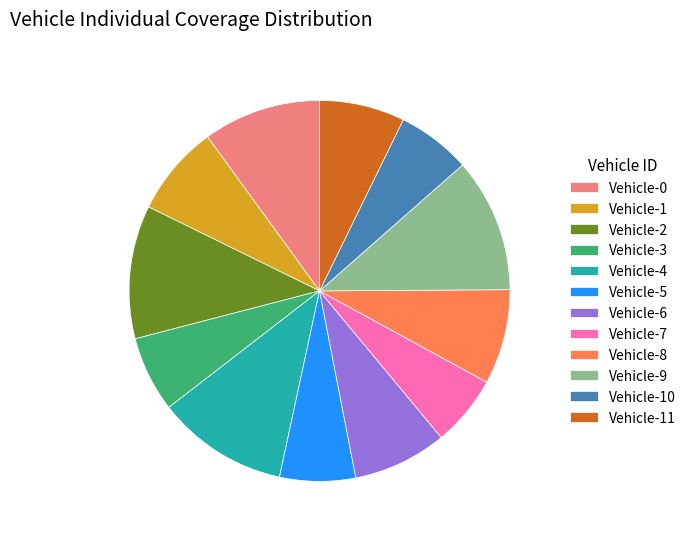

Is the sum of Vehicle-1 and Vehicle-4 greater than half?

No